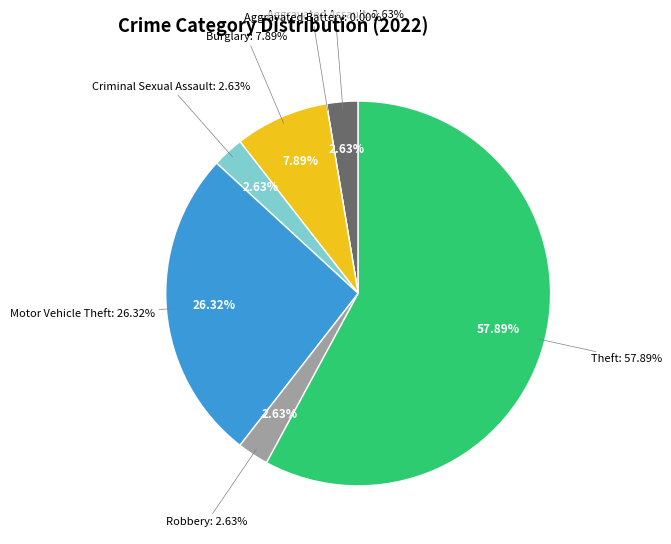

How many slices are in this pie chart?

7